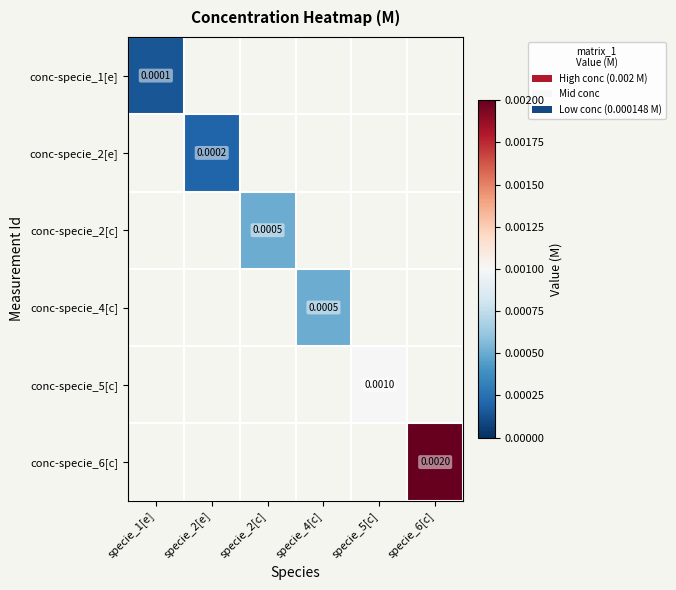

Is it true that conc-specie_4[c] equals 0.0 at specie_4[c]?

True